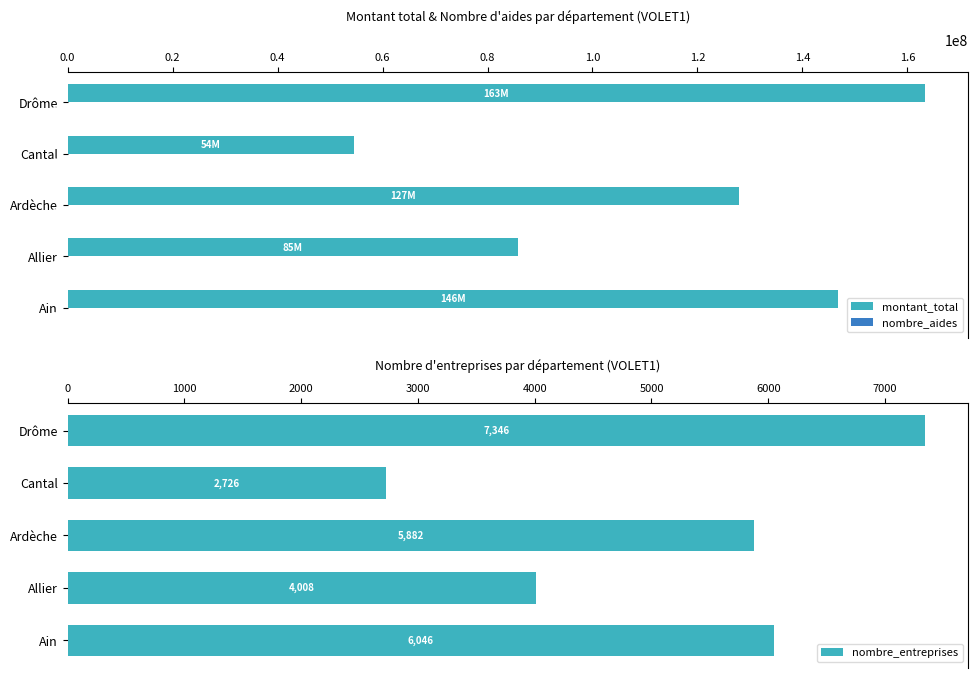

The montant_total series shows 42283325 at Allier. True or false?

False